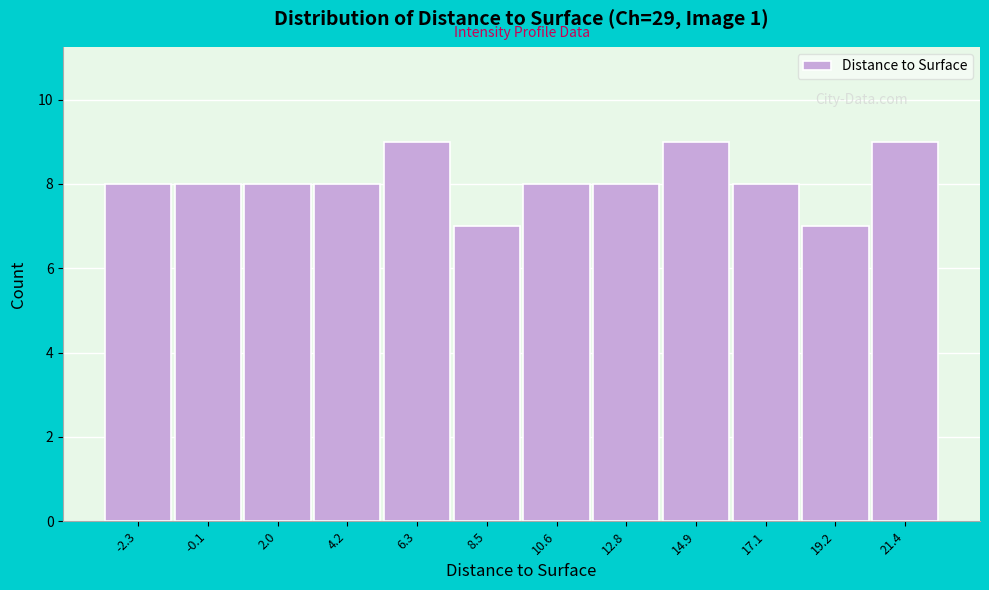

Reading right to left, what are all the values shown in this chart?

9	7	8	9	8	8	7	9	8	8	8	8